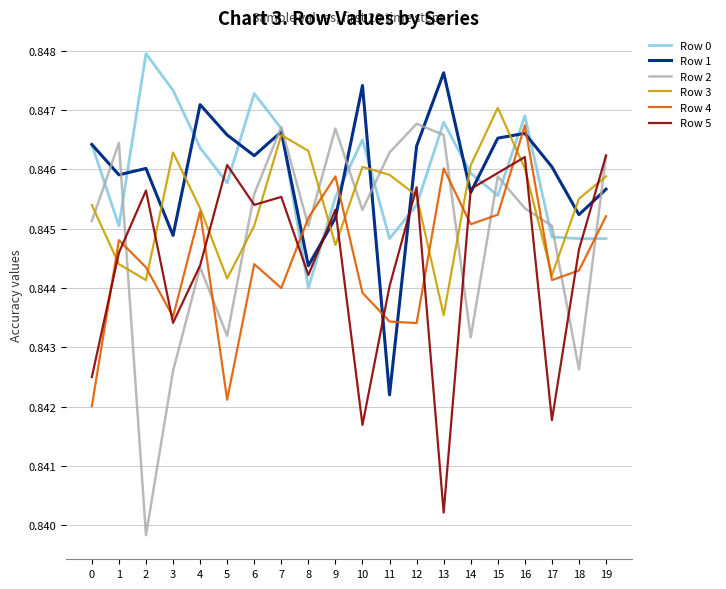

The value of Row 4 at 8 is 1.2. True or false?

False